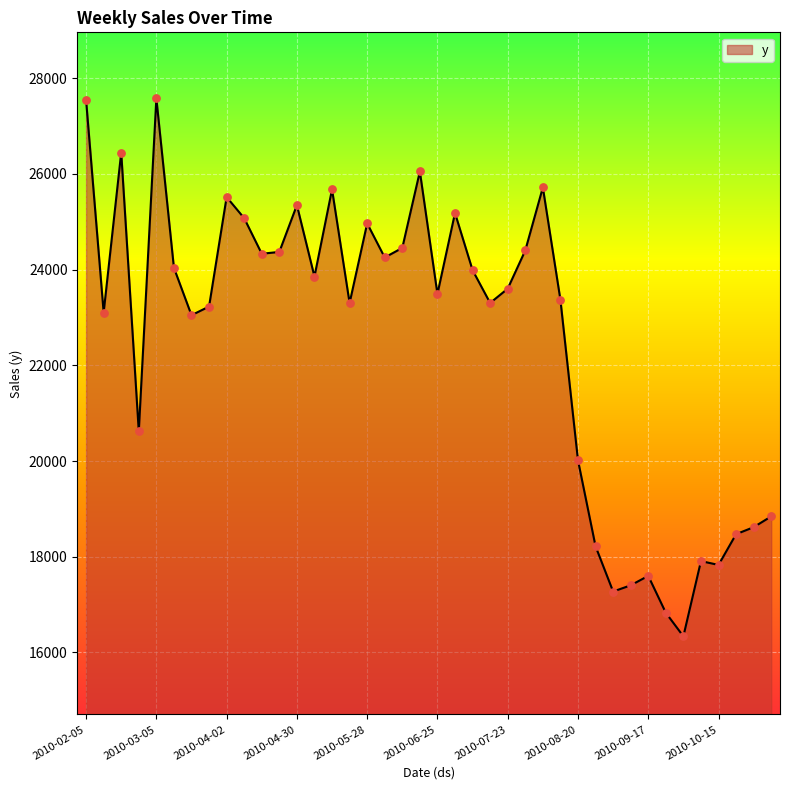

What is the greatest value displayed?

27580.1